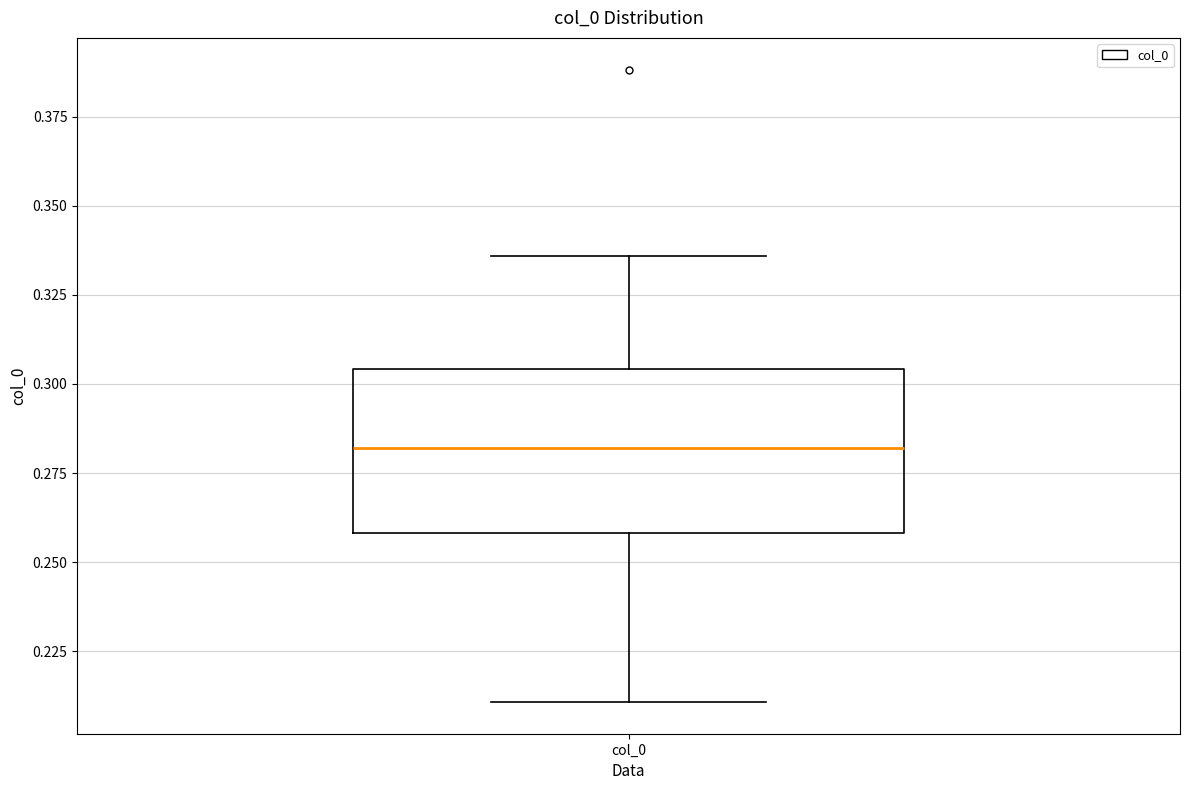

Read this box plot against the y-axis: the position of the median line, the range covered by the box, and the ends of both whiskers. The values are not printed on the chart, so give them approximately, as read against the axis.

median 0.280, box 0.260 to 0.305, whiskers 0.210 to 0.335